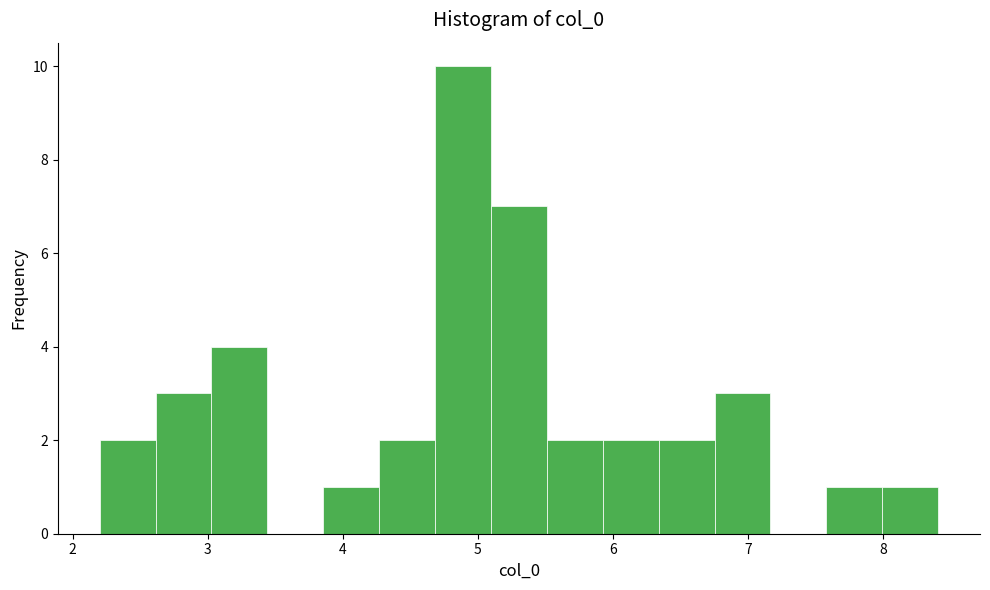

Reading left to right, list every bar in this chart as the range it spans on the x-axis followed by its height. Neither the bar edges nor the heights are printed on the chart, so give them approximately, as read against the axes.

2.2 to 2.6: 2
2.6 to 3.0: 3
3.0 to 3.4: 4
3.4 to 3.9: 0
3.9 to 4.3: 1
4.3 to 4.7: 2
4.7 to 5.1: 10
5.1 to 5.5: 7
5.5 to 5.9: 2
5.9 to 6.3: 2
6.3 to 6.8: 2
6.8 to 7.2: 3
7.2 to 7.6: 0
7.6 to 8.0: 1
8.0 to 8.4: 1